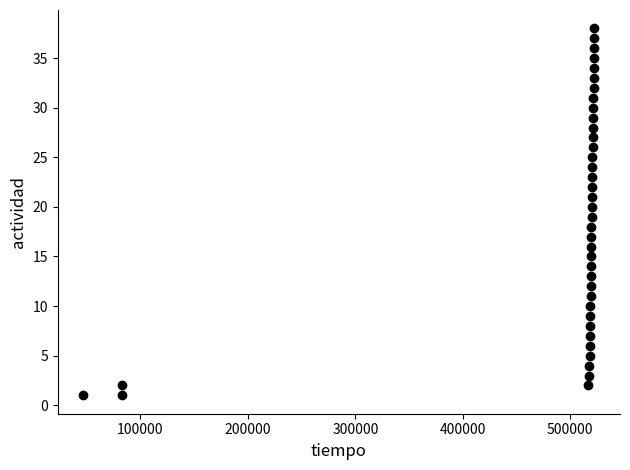

What is the range of X values (max minus min)?

475774